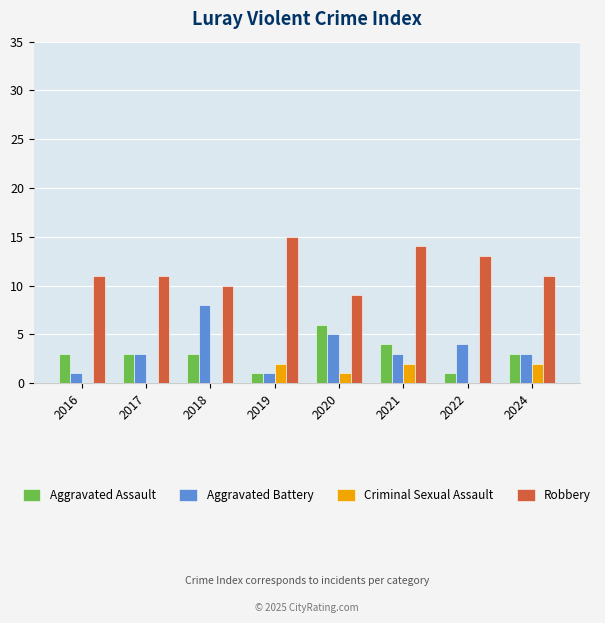

The Robbery series shows 16 at 2017. True or false?

False